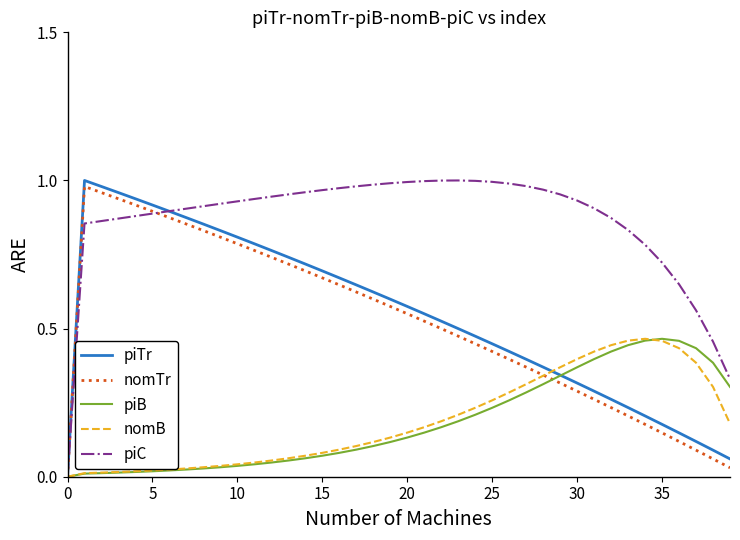

Which series has the widest spread of values?

piTr